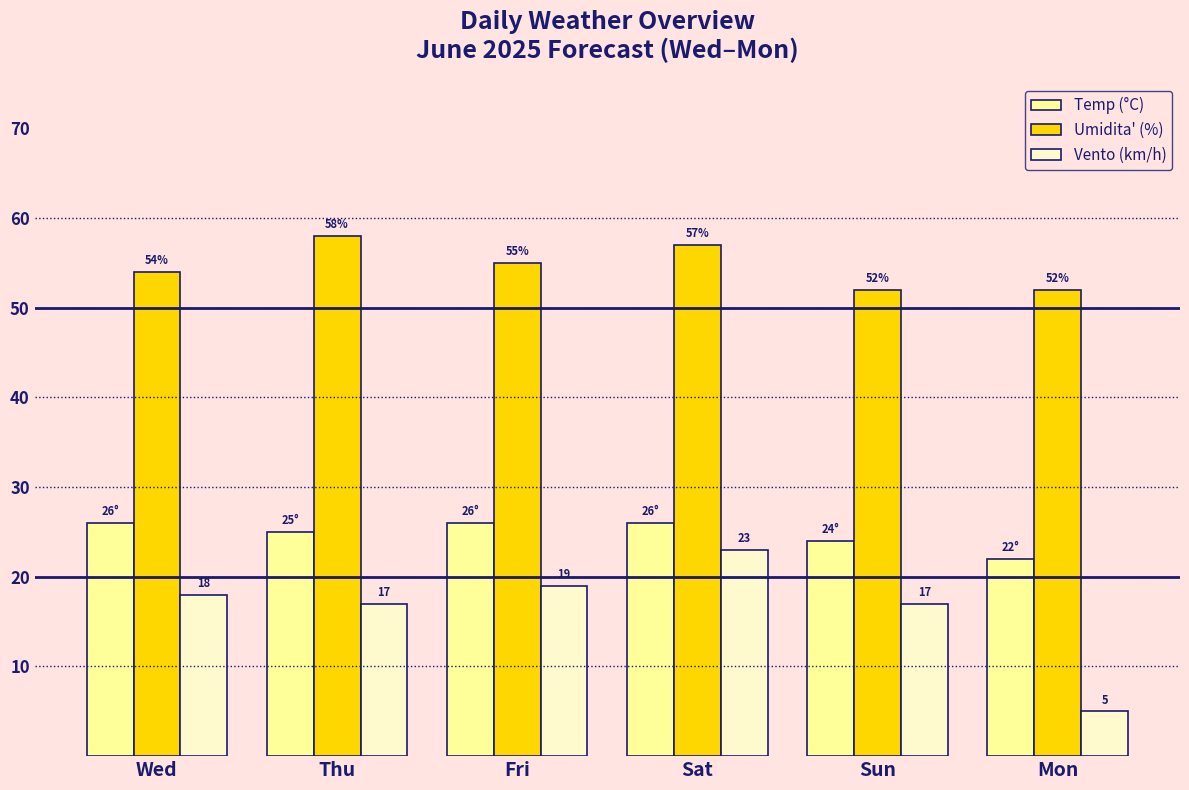

Which series has the widest spread of values?

Vento (km/h)